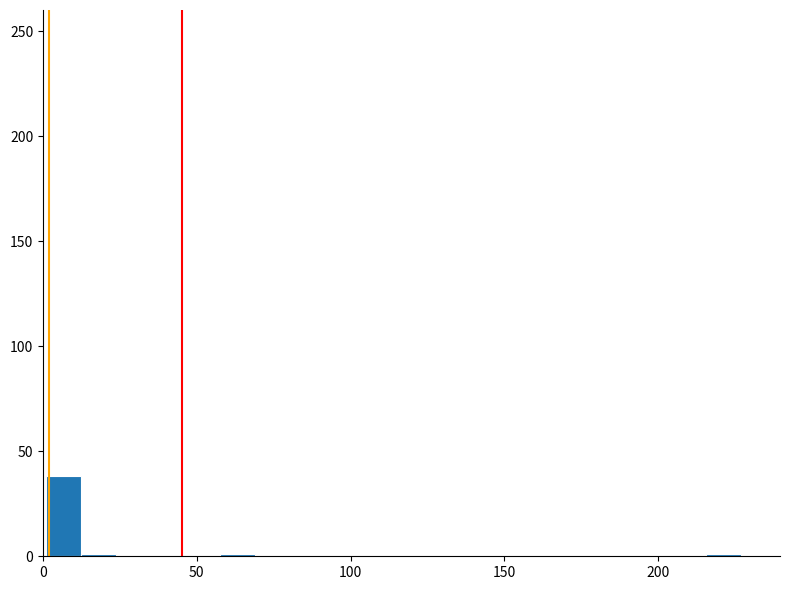

Read against the x-axis, roughly where is the centre of the tallest bar?

5